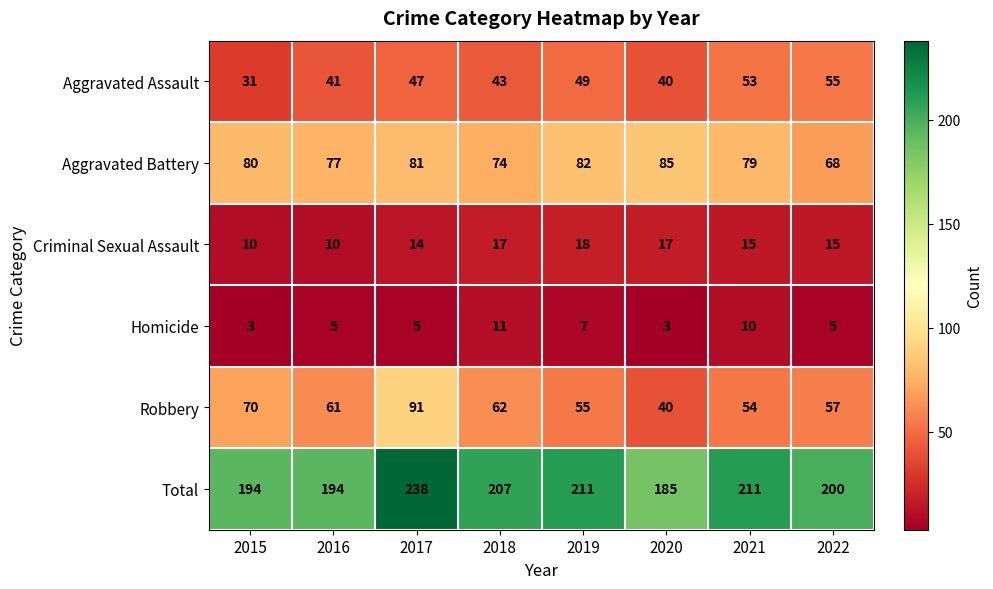

What is the sum of all Aggravated Battery values?

626